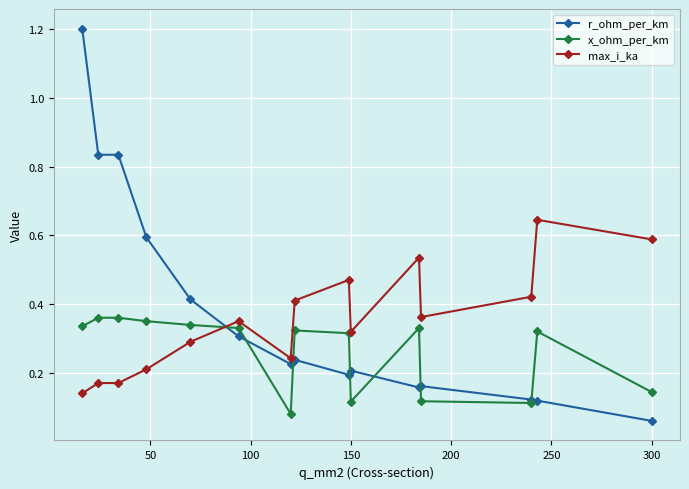

What are all the series names shown in the legend?

r_ohm_per_km, x_ohm_per_km, max_i_ka